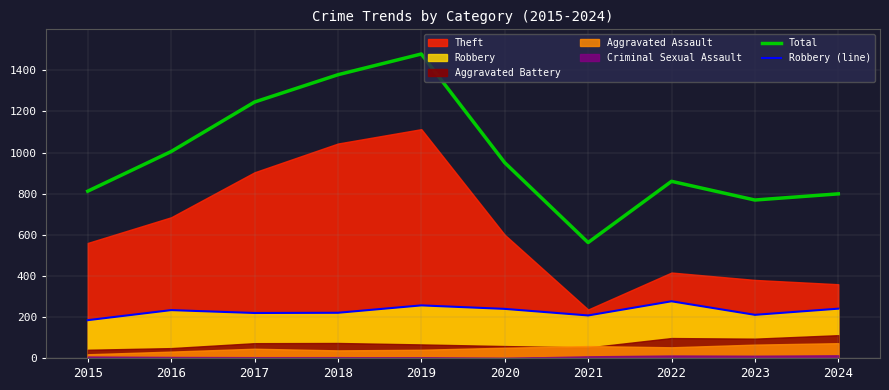

What is the difference between the highest and lowest values at 2020?

712